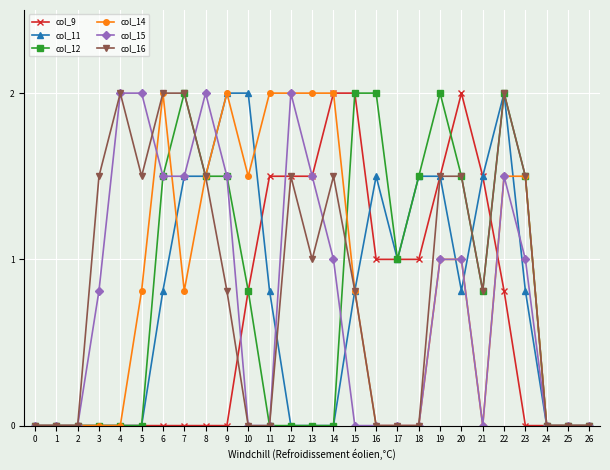

The col_11 series shows 0.0 at 5. True or false?

True